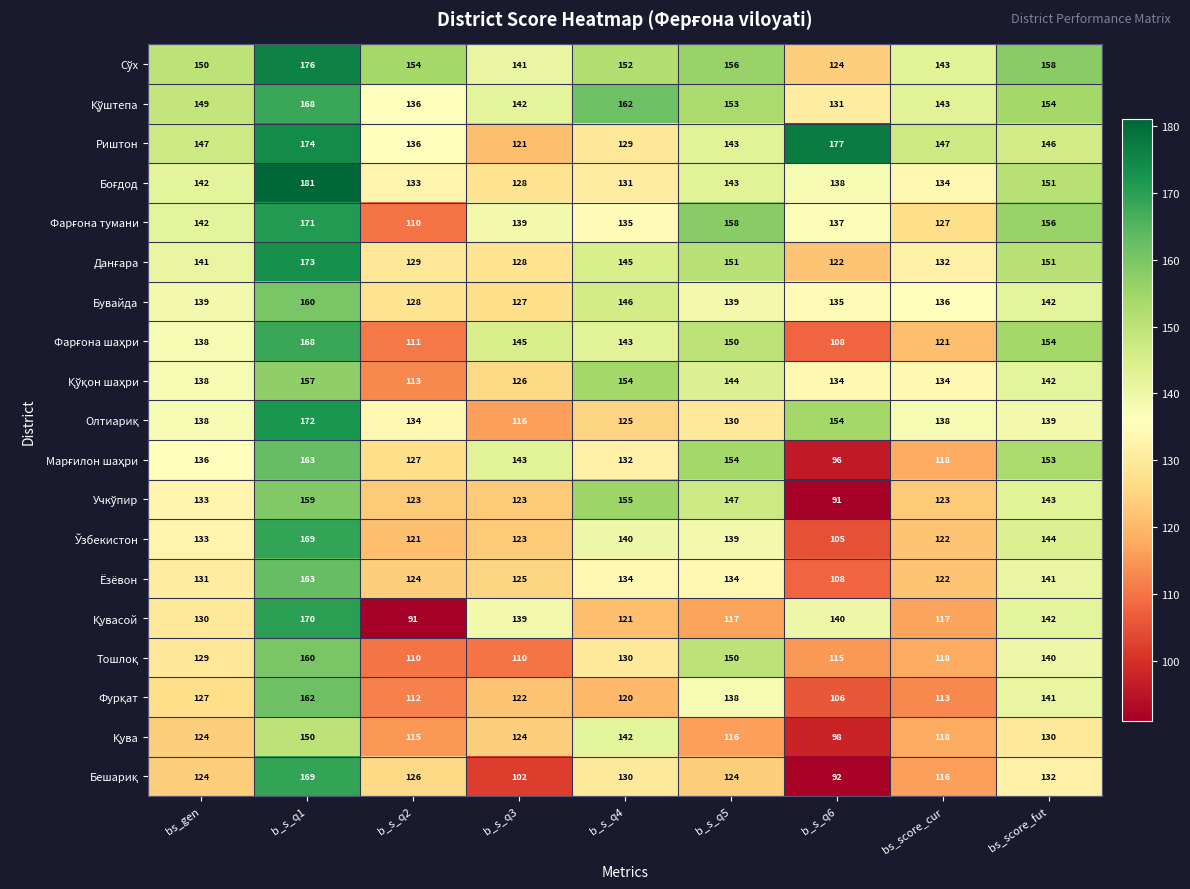

What is the maximum value shown in the chart?

181